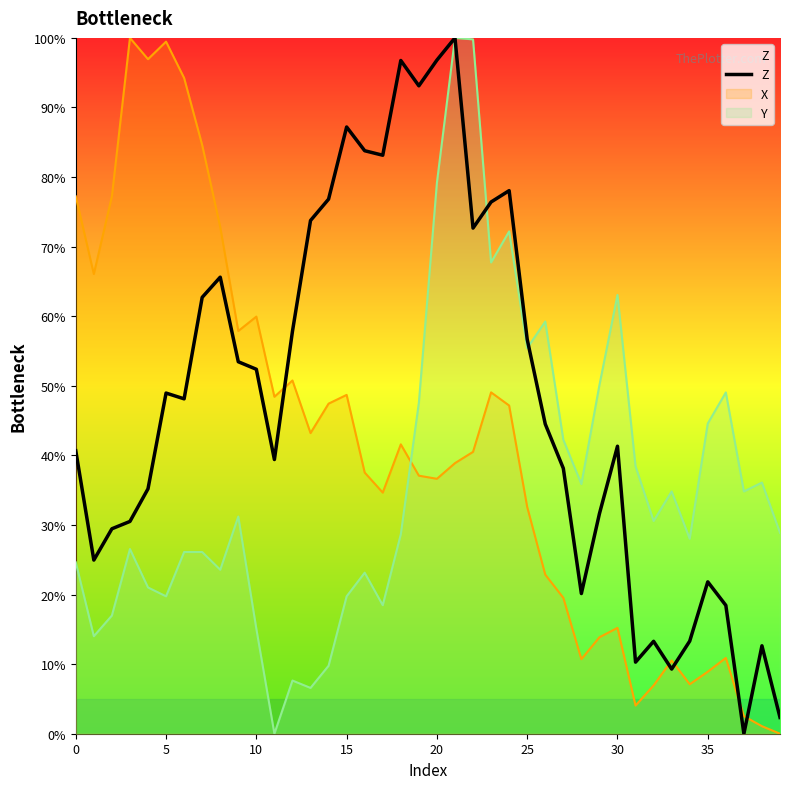

Is it true that the value at 25 is 56.7?

True